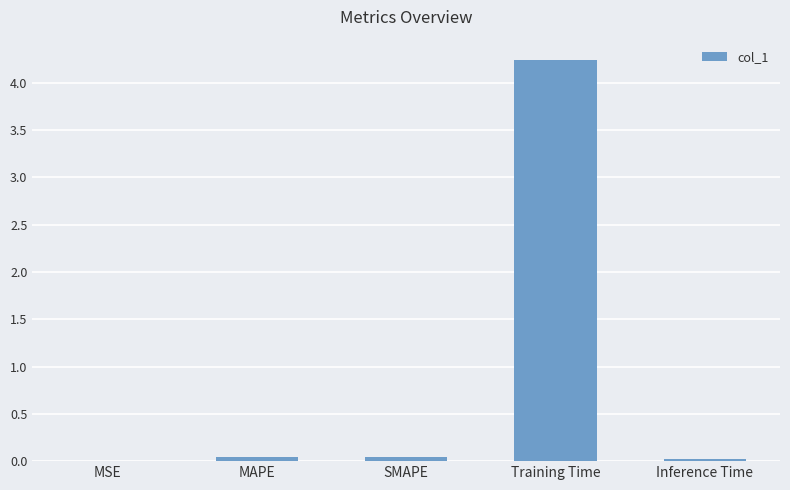

What is the sum of all values?

4.3